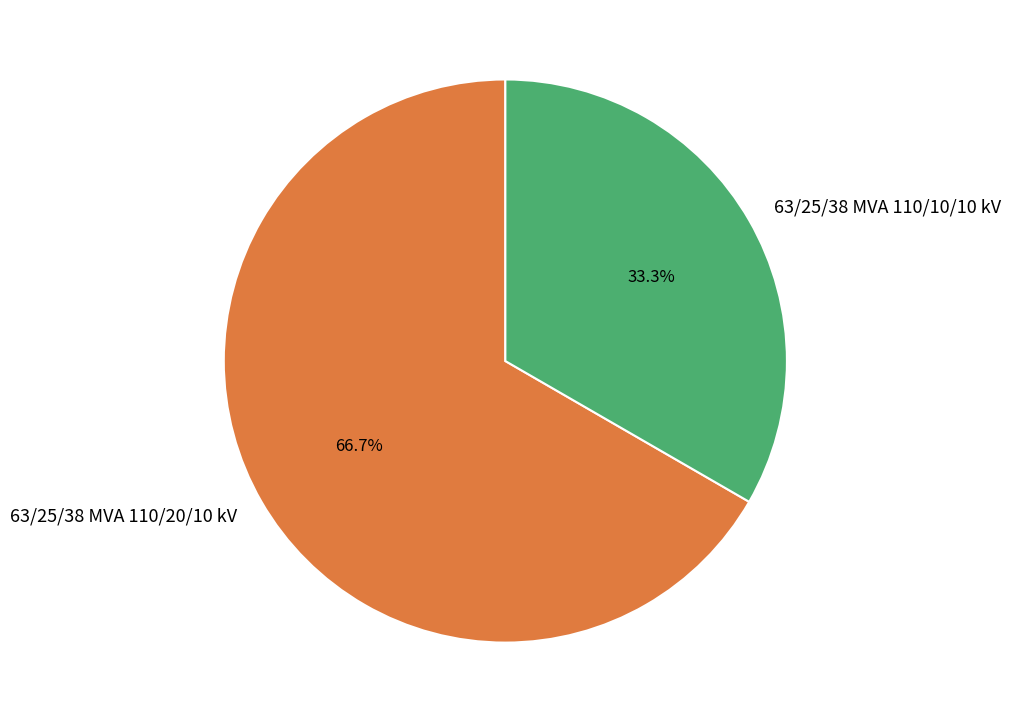

Which slice is the largest?

63/25/38 MVA 110/20/10 kV